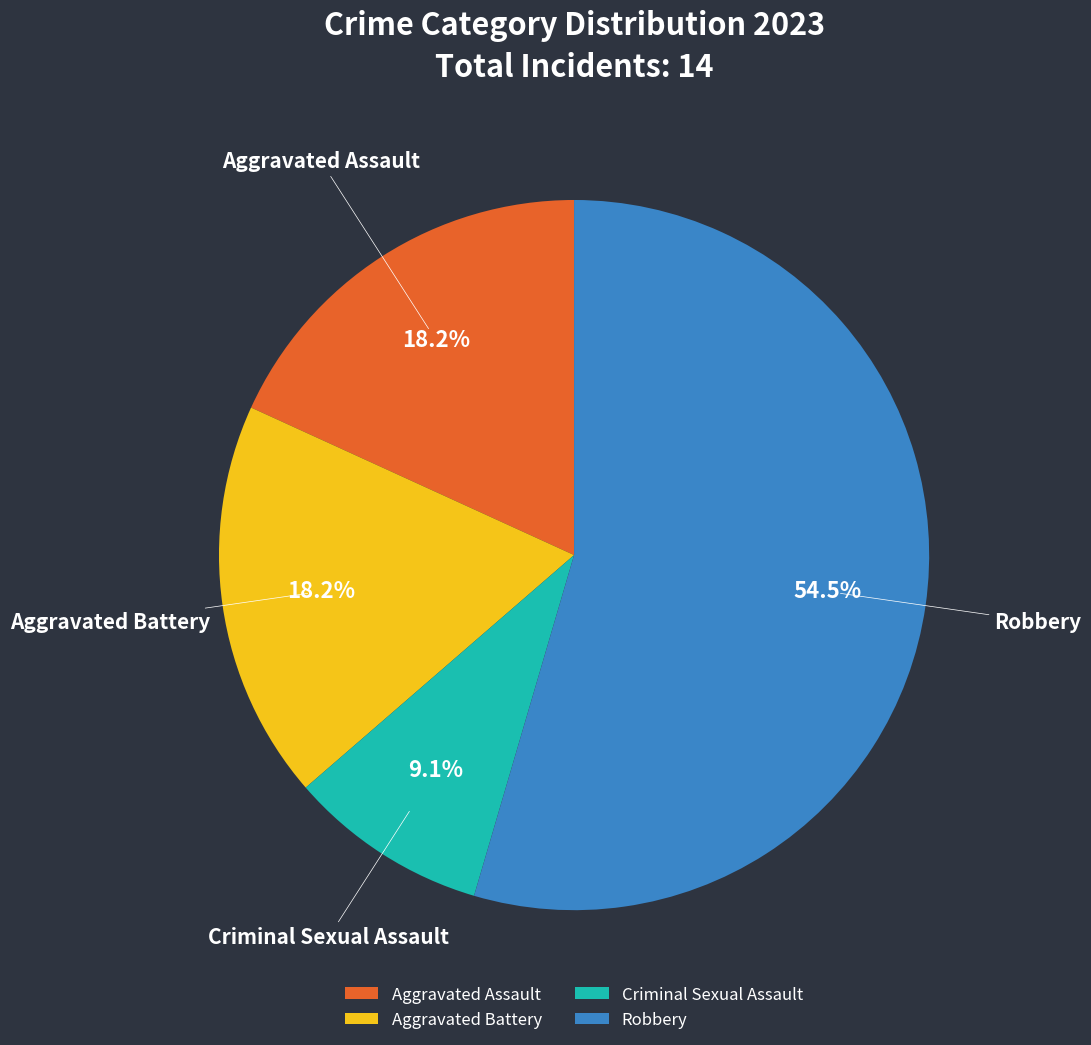

Is there any slice that represents more than half of the pie?

Yes